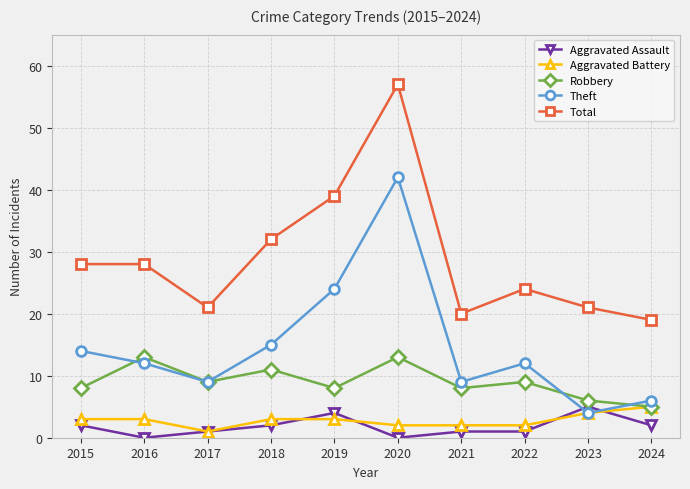

What are all the series names shown in the legend?

Aggravated Assault, Aggravated Battery, Robbery, Theft, Total